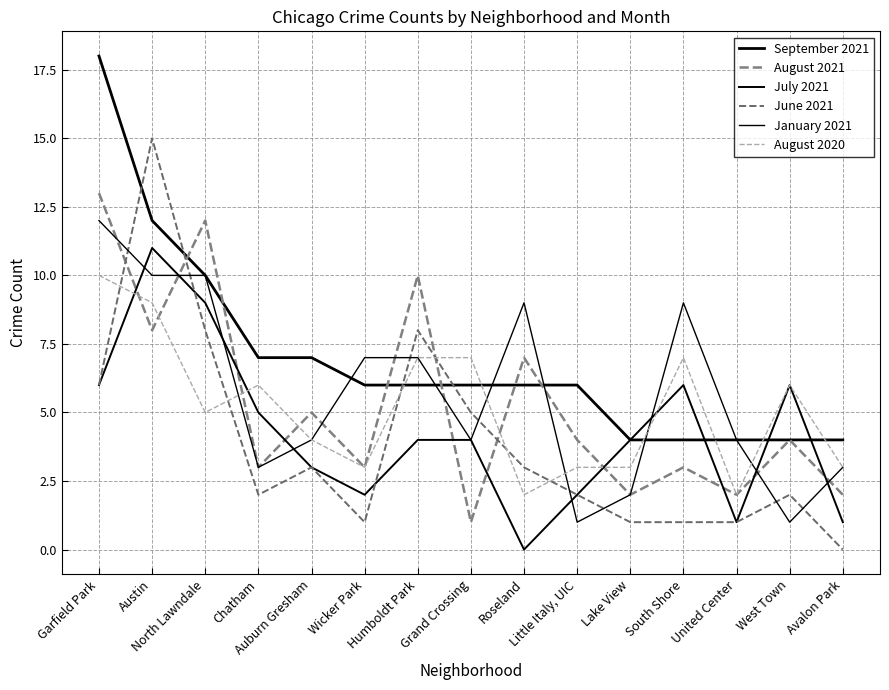

Does the chart have visible grid lines?

Yes